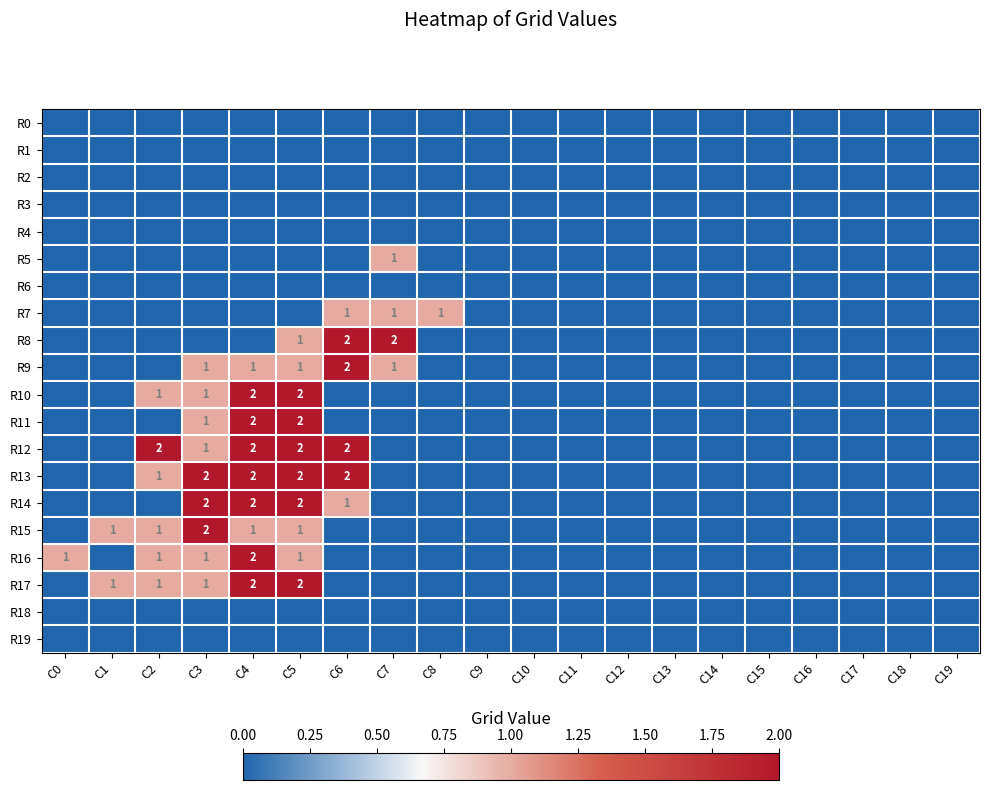

Is it true that R10 equals 1 at C2?

True